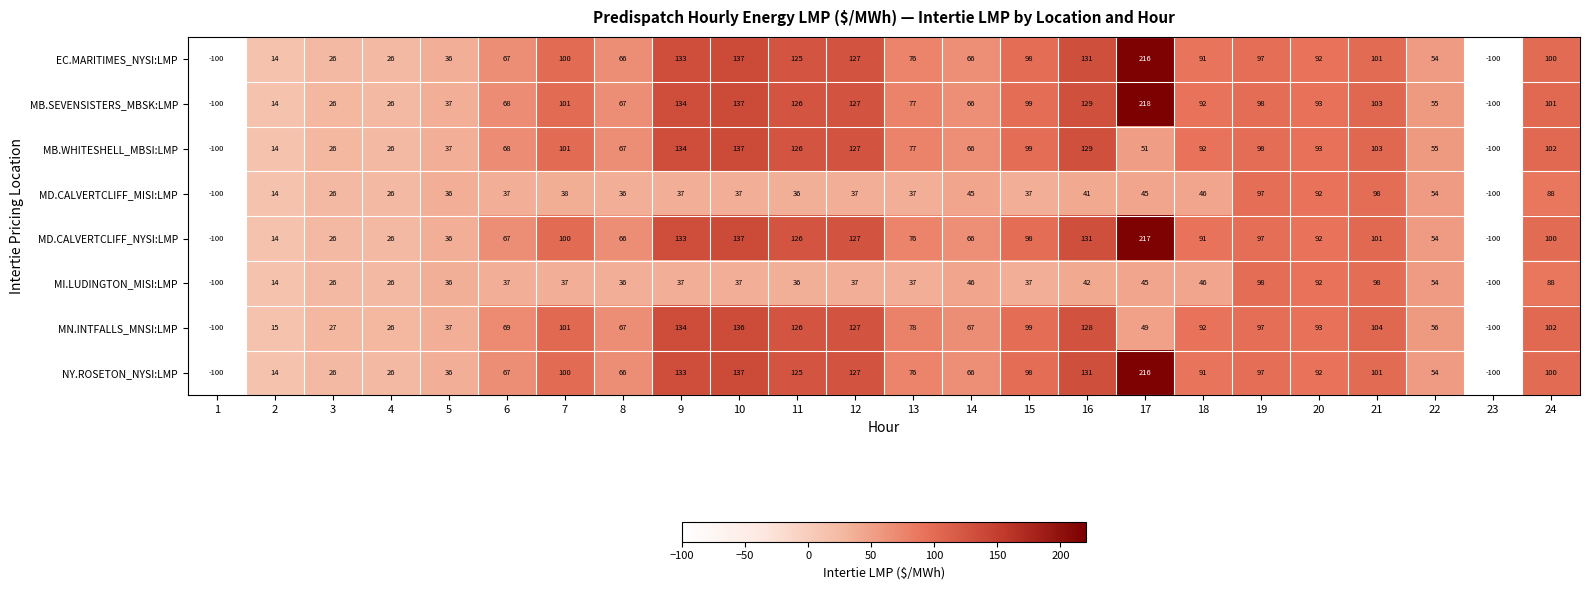

True or false: MD.CALVERTCLIFF_NYSI:LMP has a value of 19 at 2.

False